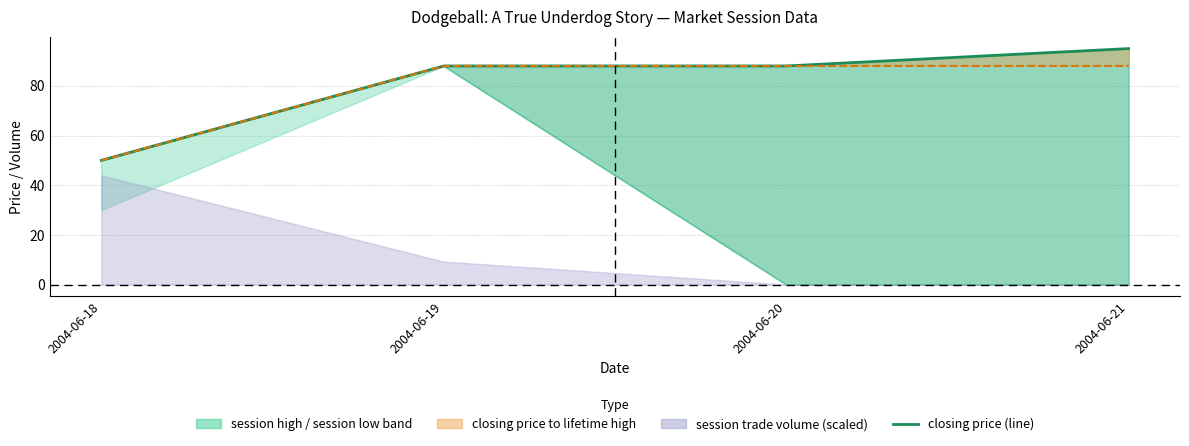

True or false: lifetime high (line) and closing price (line) intersect in this chart.

False